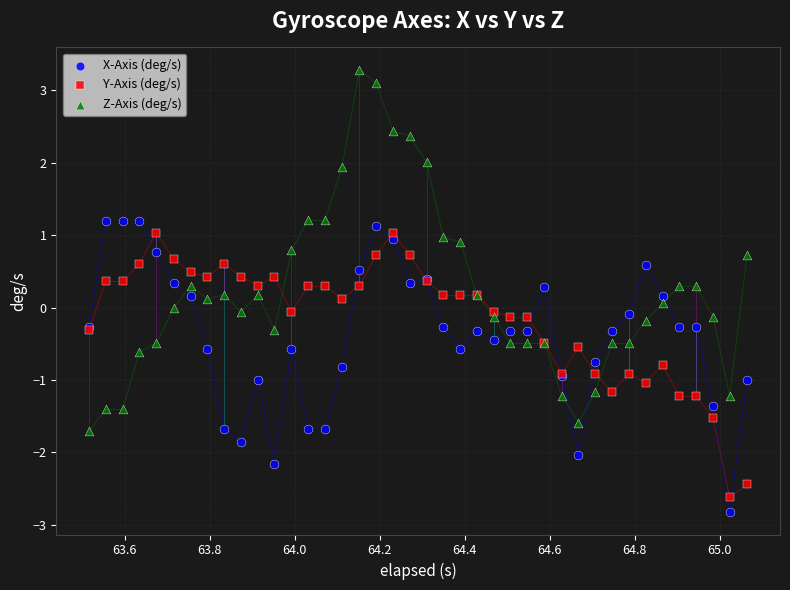

What are all the series names shown in the legend?

X-Axis (deg/s), Y-Axis (deg/s), Z-Axis (deg/s)